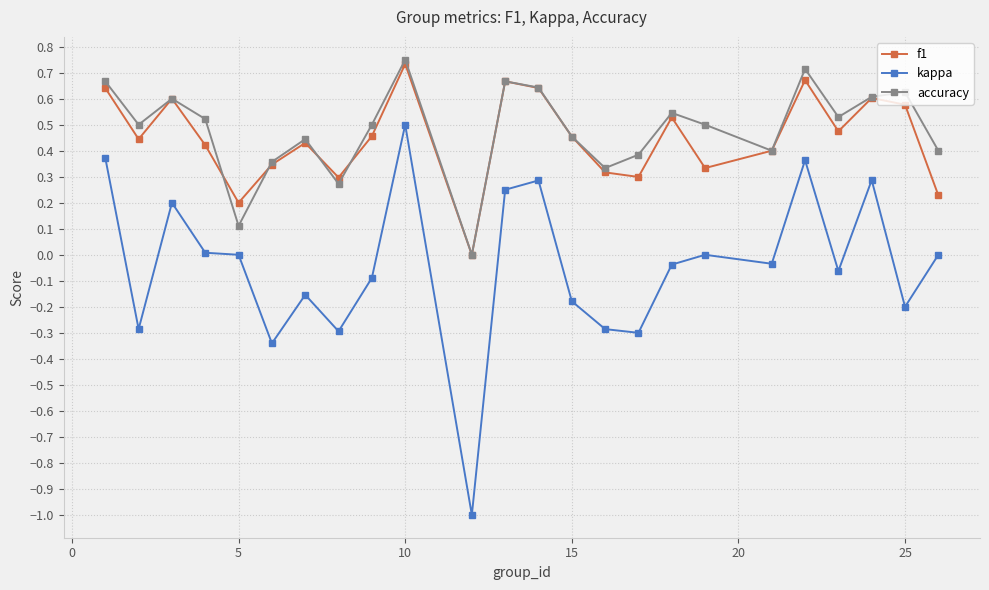

True or false: f1 has more than 2 points higher than both neighbors.

True